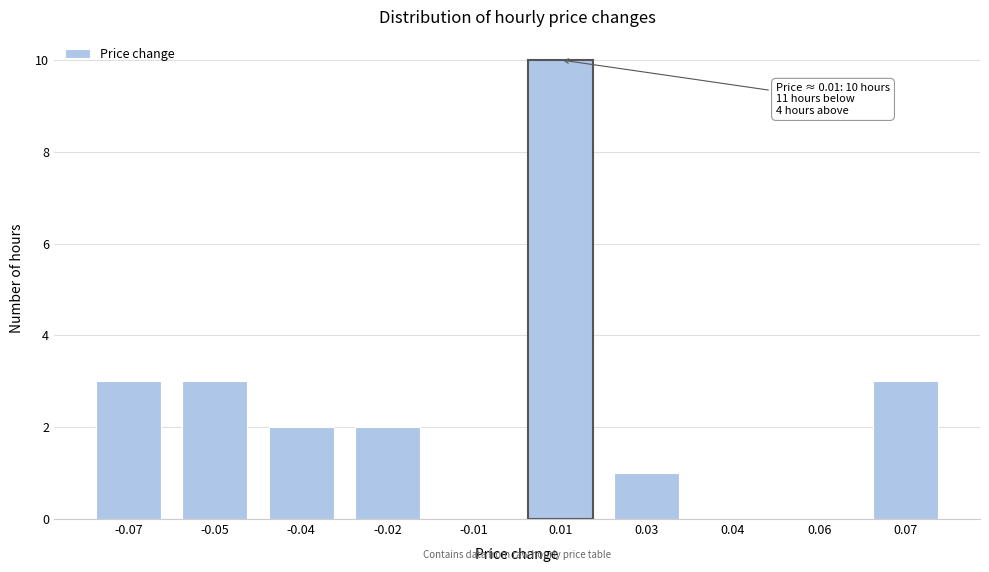

Reading left to right, list all the values displayed in this chart.

-0.07=3	-0.05=3	-0.04=2	-0.02=2	-0.01=0	0.01=10	0.03=1	0.04=0	0.06=0	0.07=3